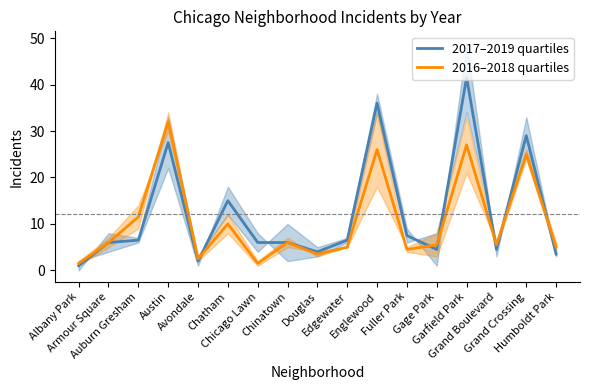

Is the value of 2016–2018 quartiles at Auburn Gresham greater than the value of 2017–2019 quartiles at Fuller Park?

Yes